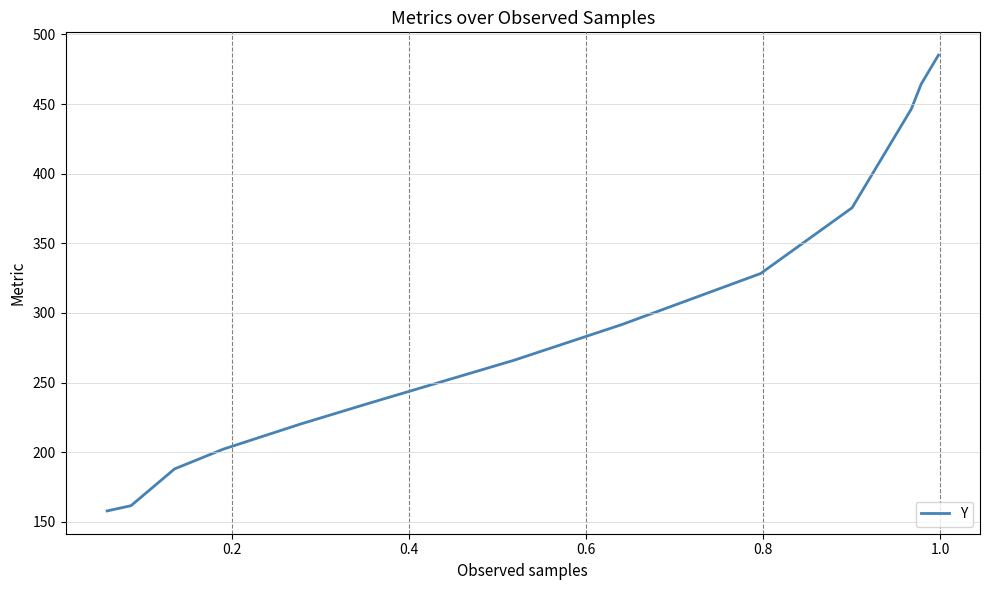

What is the smallest value displayed?

157.9